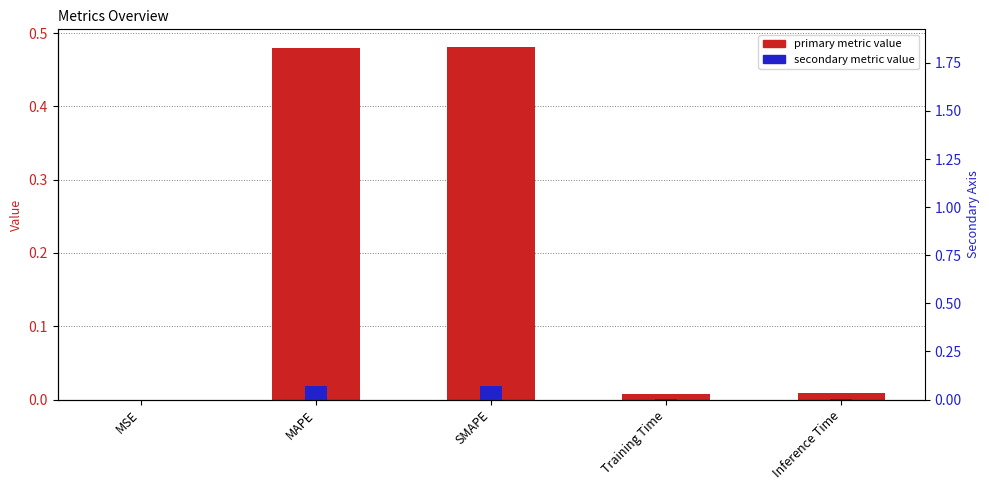

Reading left to right, what are all the values shown in this chart?

col_1: MSE=0.0	MAPE=0.5	SMAPE=0.5	Training Time=0.0	Inference Time=0.0
secondary: MSE=0.0	MAPE=0.1	SMAPE=0.1	Training Time=0.0	Inference Time=0.0